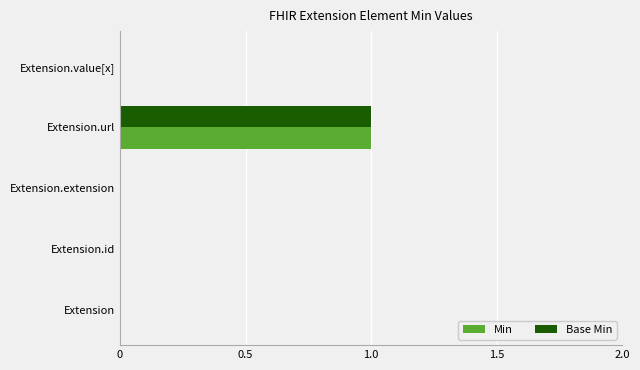

At which category is the sum across all series the highest?

Extension.url